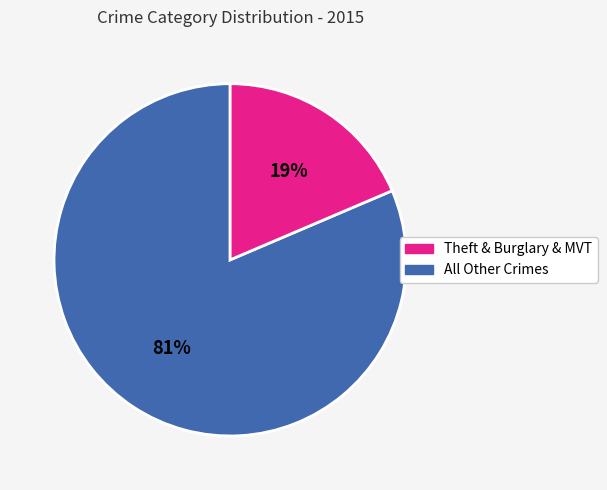

Does any single category account for the majority?

Yes